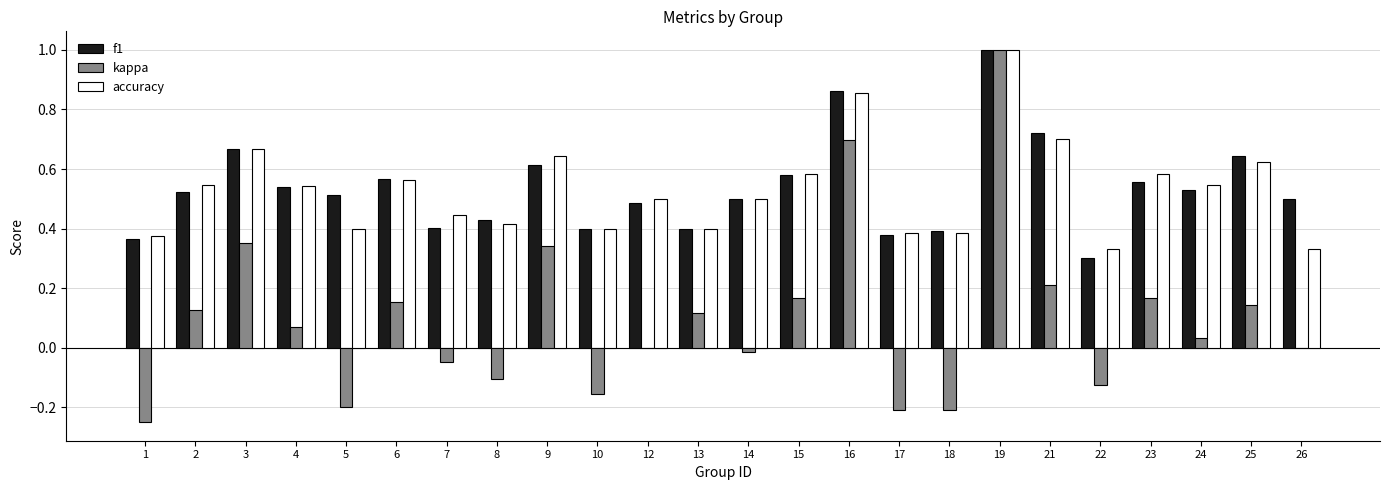

How many data points does each series have?

24